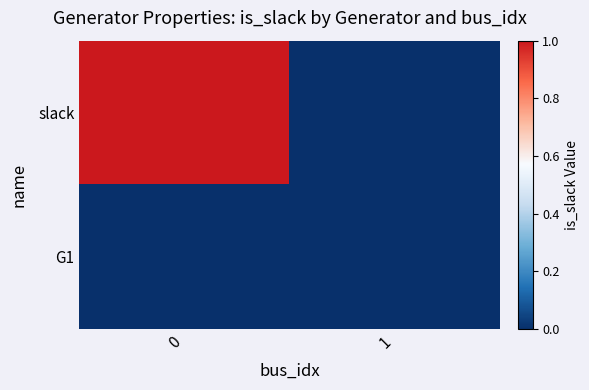

List the series in order of their peak value, lowest first.

G1, slack